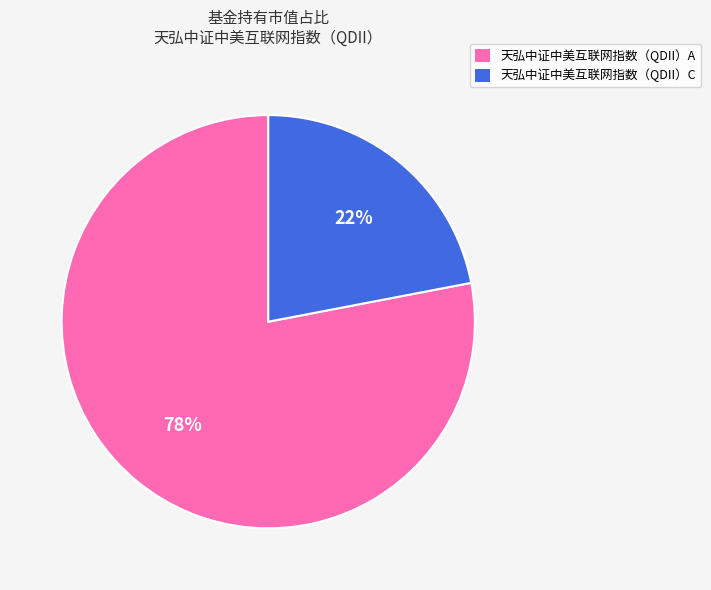

Is 天弘中证中美互联网指数（QDII）A the majority of the pie?

Yes